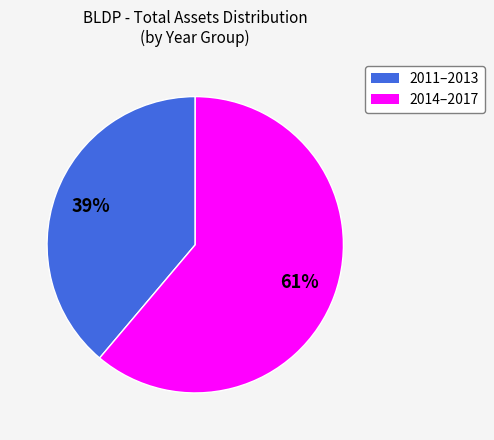

Is there a majority slice in this chart?

Yes